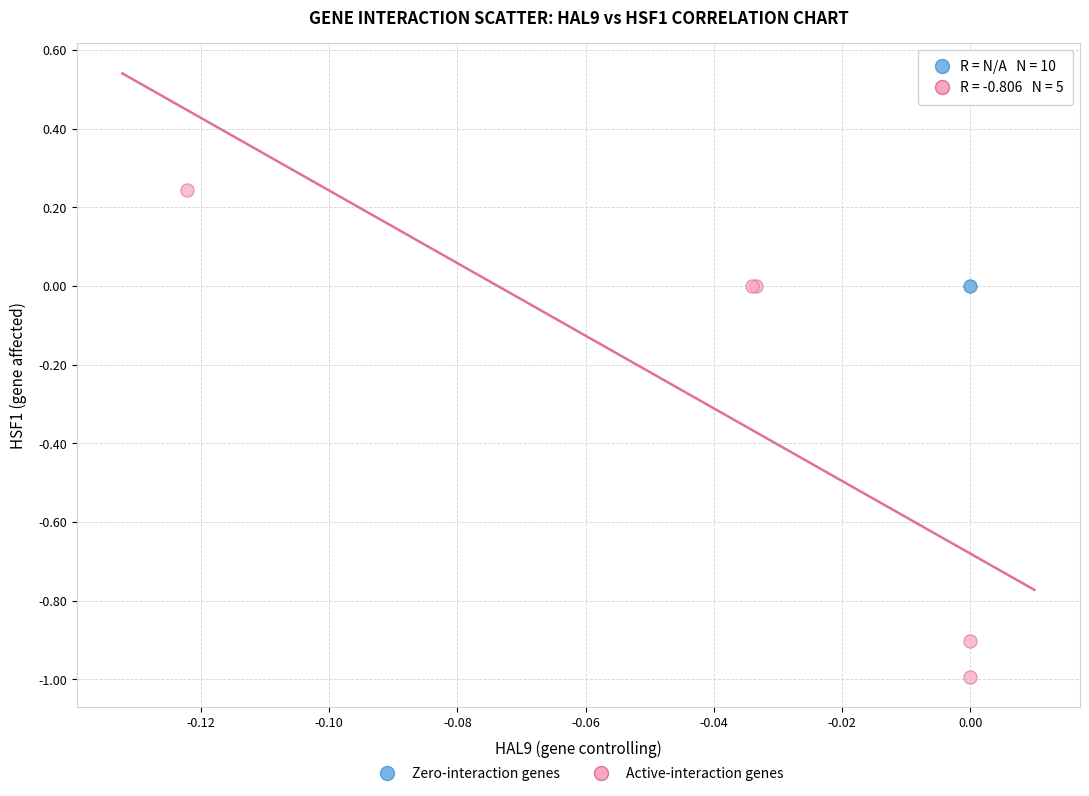

What are all the series names shown in the legend?

Zero-interaction genes, Active-interaction genes